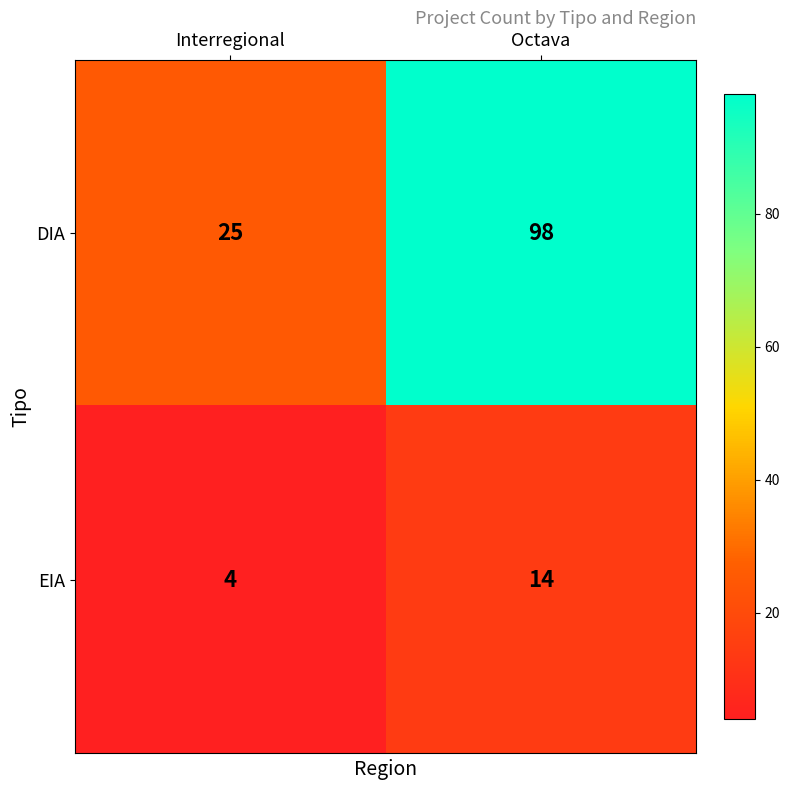

Which series has the largest total across all categories?

DIA